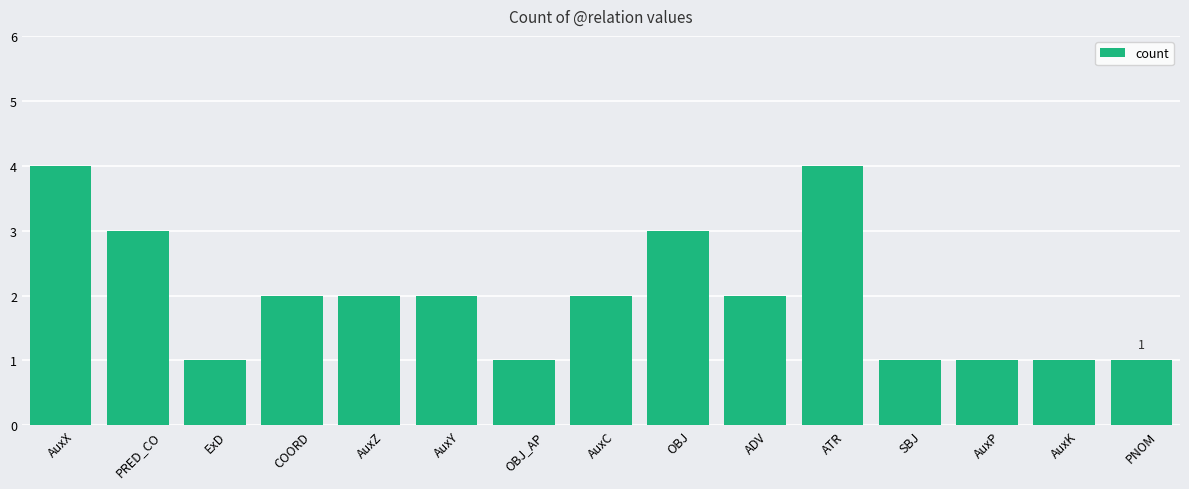

The value at ADV is 4. True or false?

False